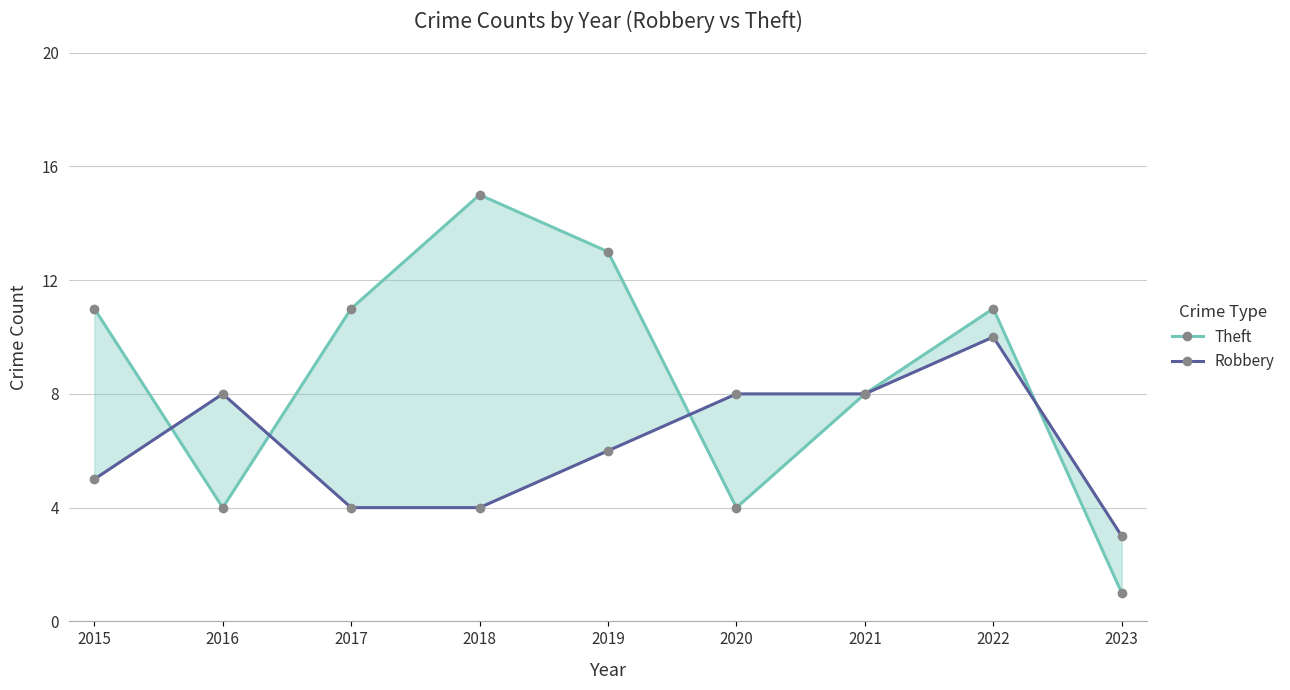

Is this an area chart (filled region under the line)?

No